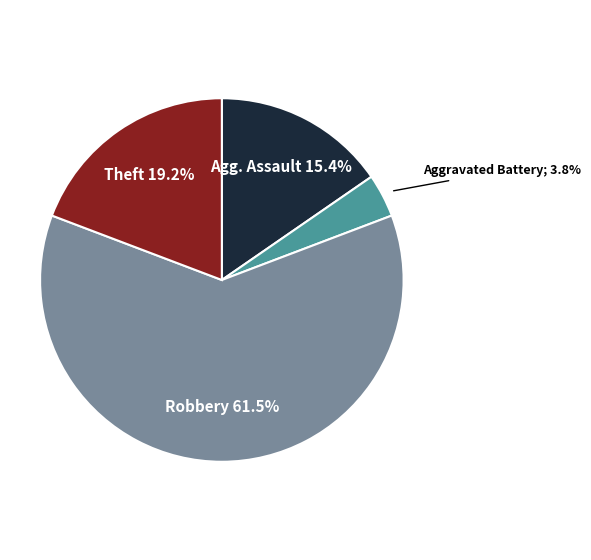

Is there any slice that represents more than half of the pie?

Yes